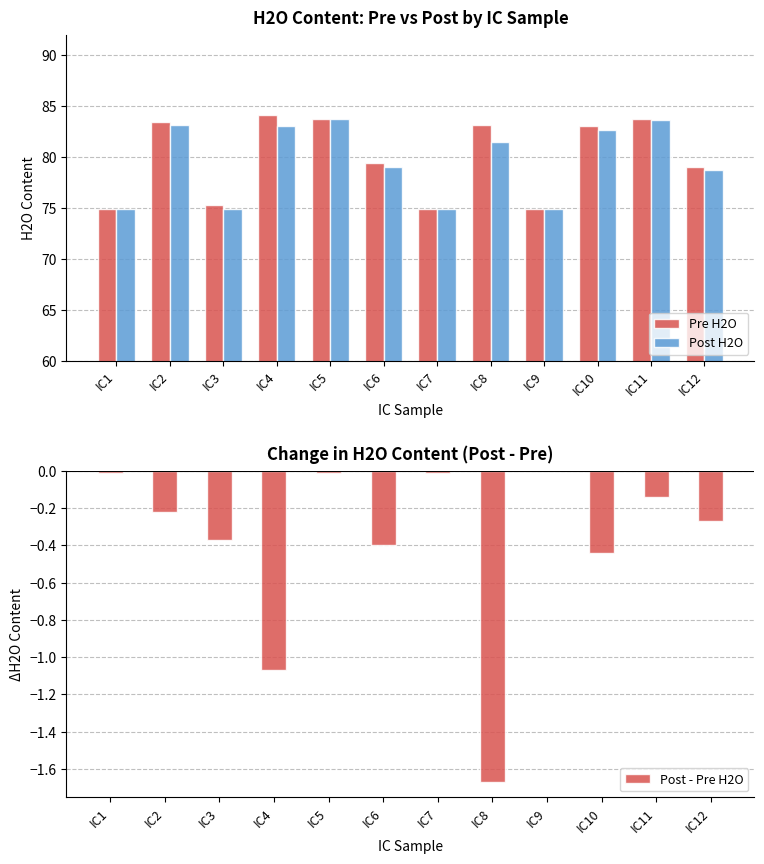

The Post H2O series shows 30.6 at IC8. True or false?

False